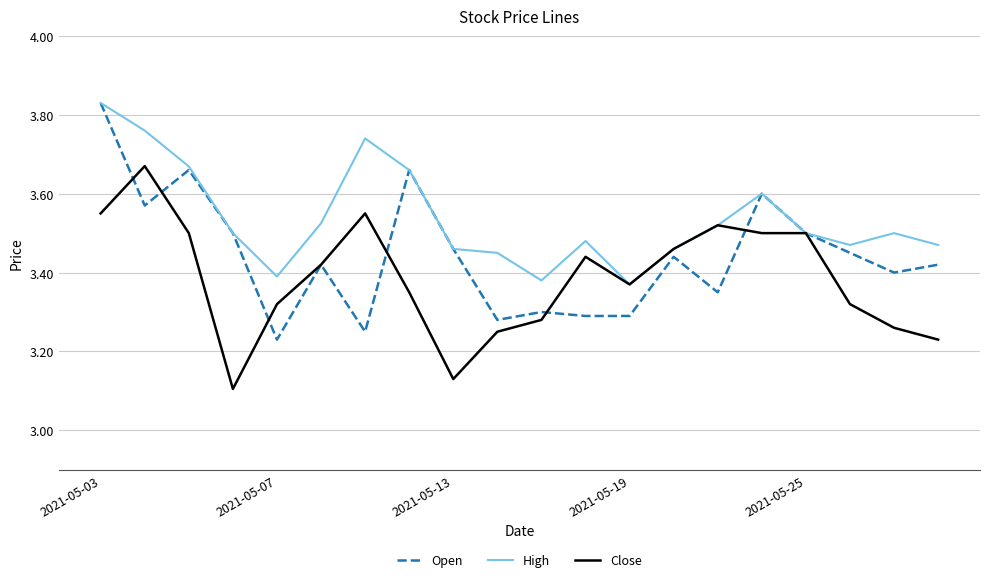

List the series in order of their overall mean, highest first.

High, Open, Close